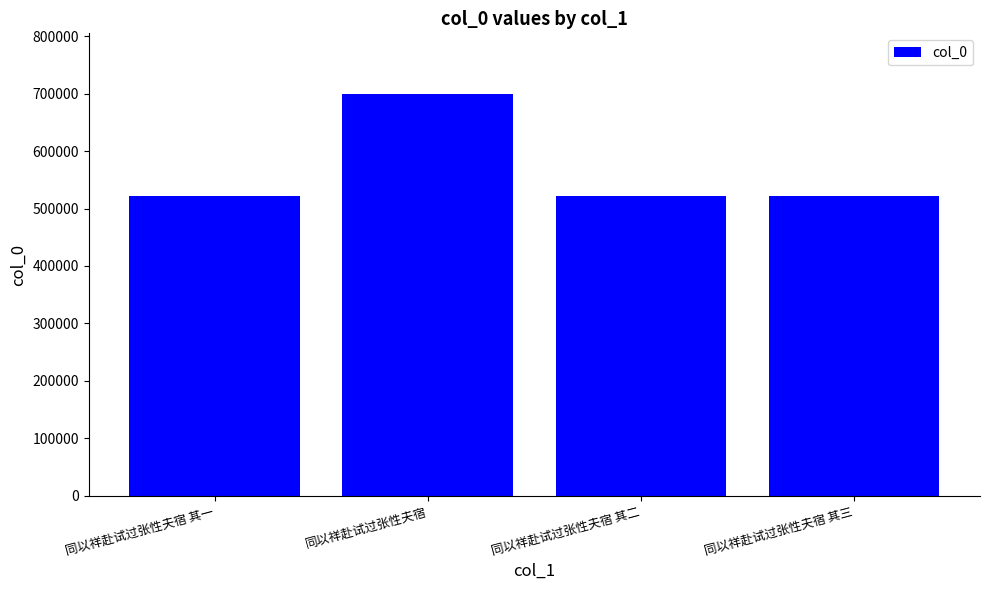

What is the label of the 4th bar from the left?

同以祥赴试过张性夫宿 其三